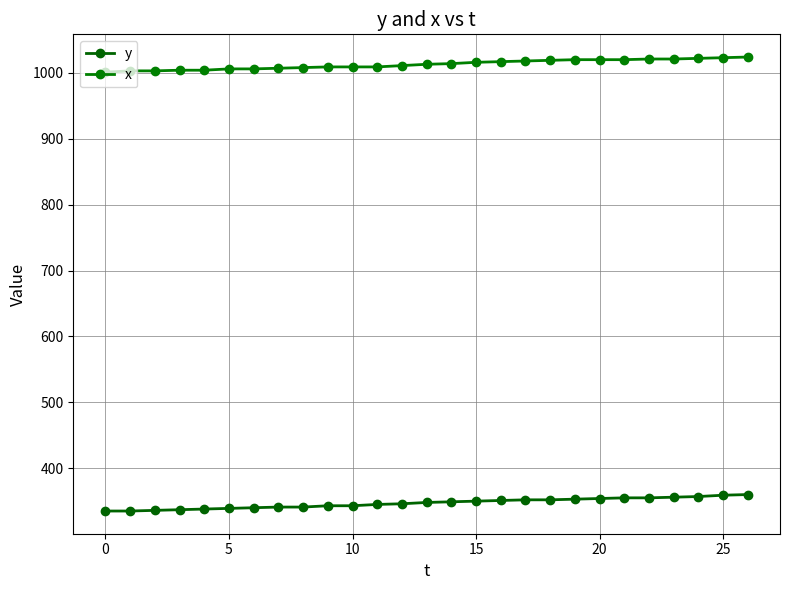

List the series in order of their peak value, highest first.

x, y